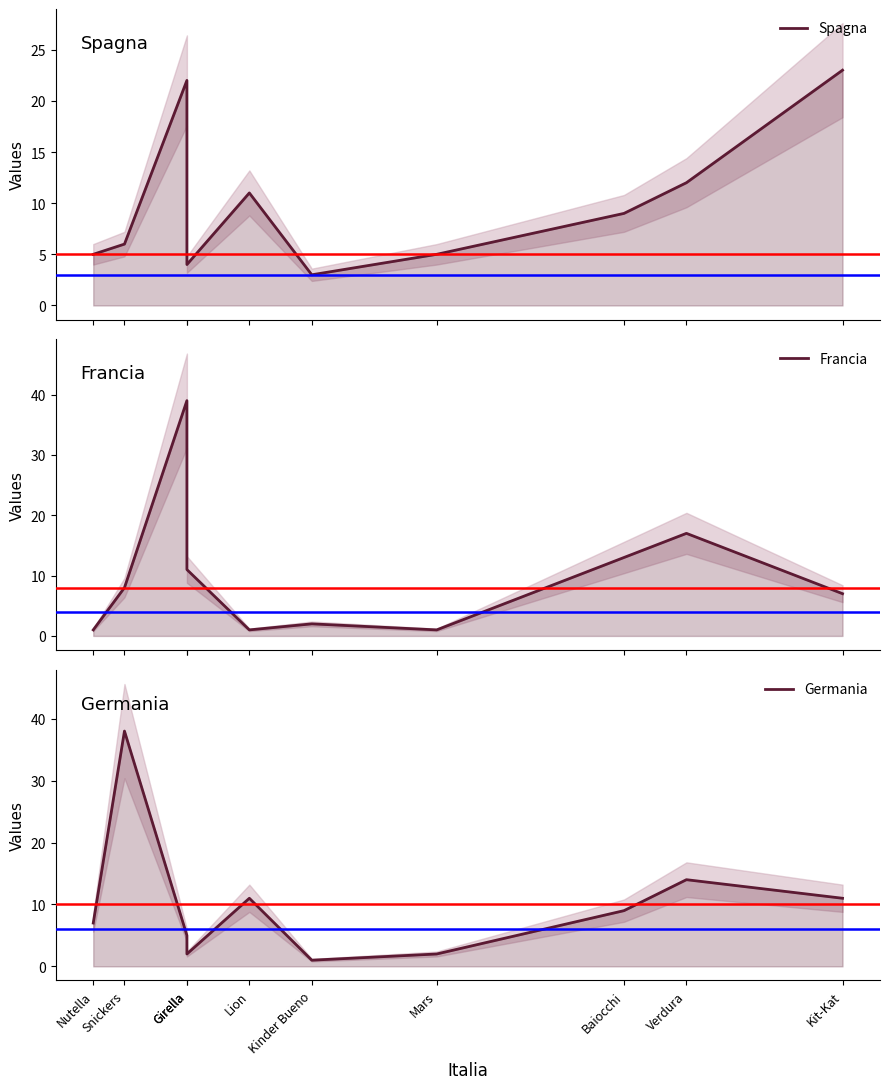

What is the label of the 1st point from the left?

Nutella